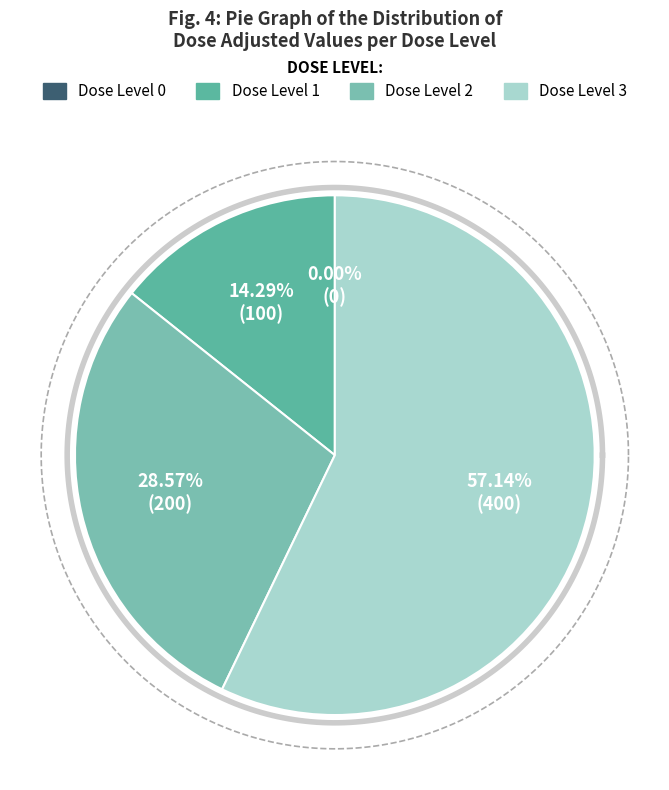

How much of the chart is everything except 0?

100.0%